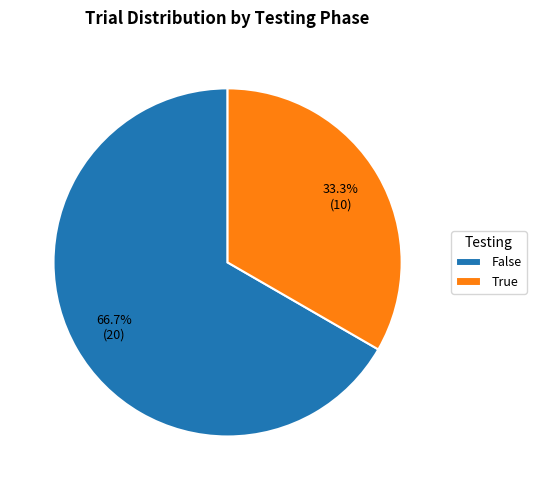

Approximately how many times larger is the value at True compared to False?

0.5